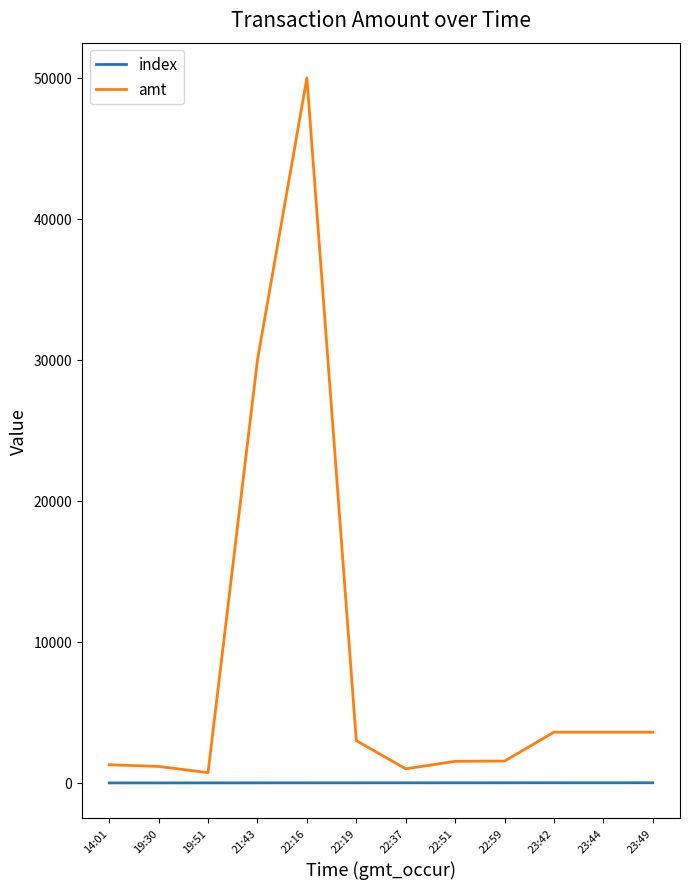

True or false: index and amt intersect in this chart.

False